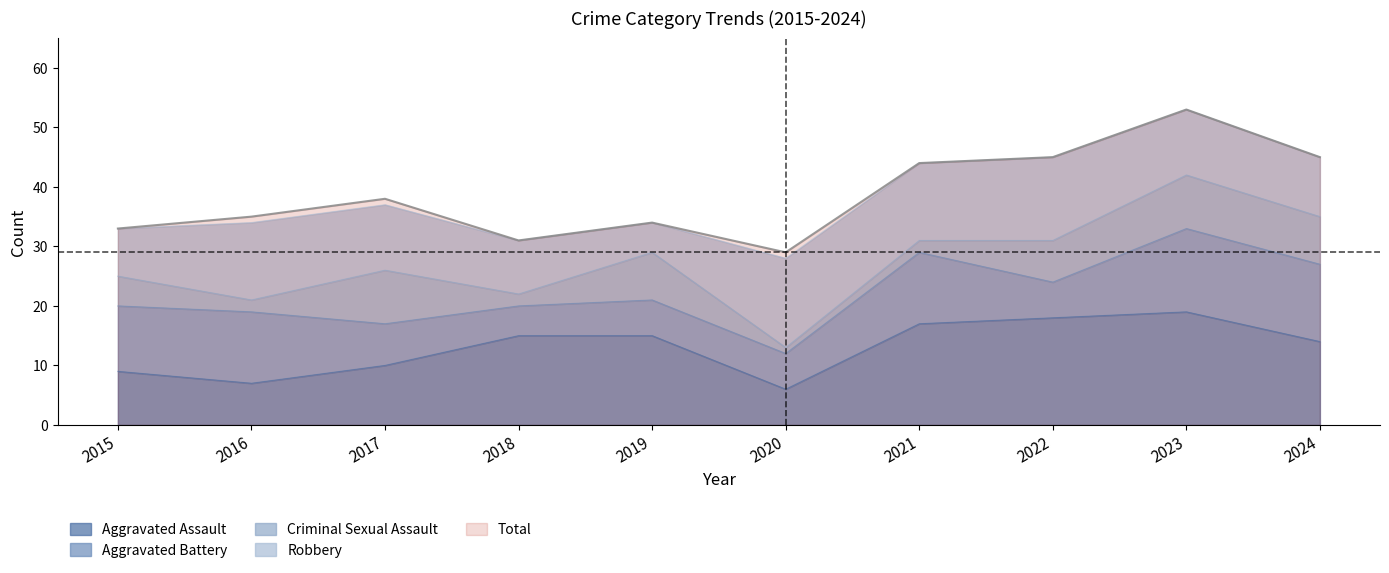

Read the Robbery value at 2017, to the nearest 10.

10